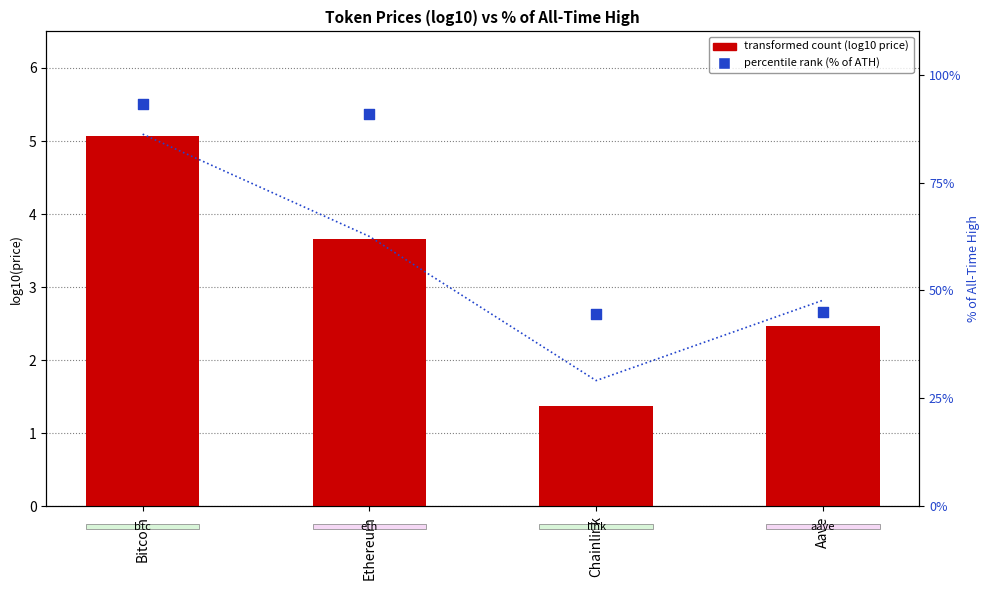

Which series reaches the minimum Y coordinate?

transformed count (log10 price)